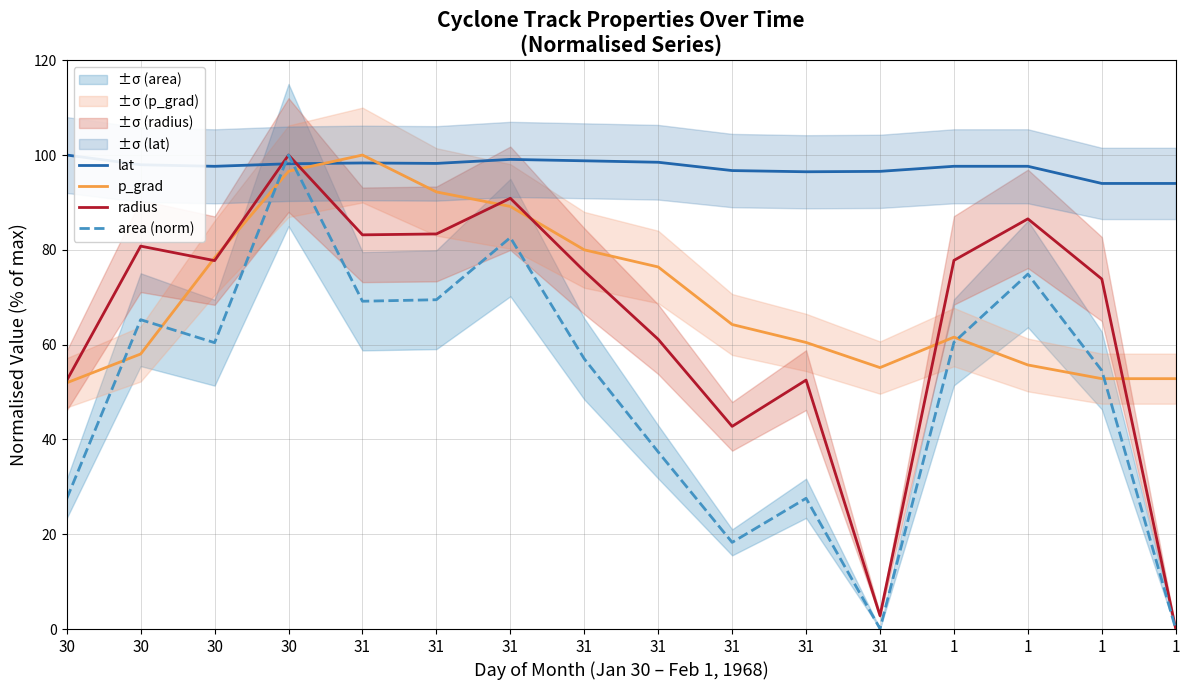

In lat, how many points are higher than both neighbors (excluding endpoints)?

2